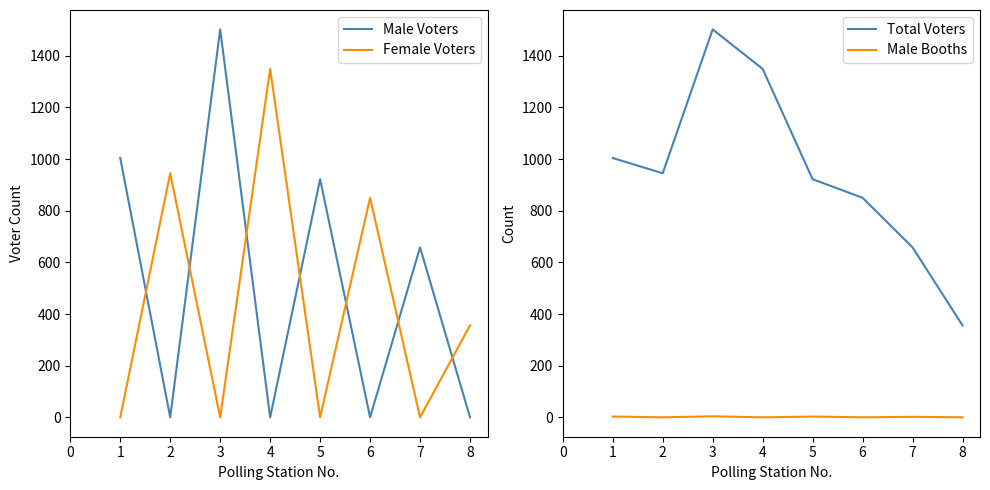

What is the sum of the Female Voters values at 5 and 7?

0